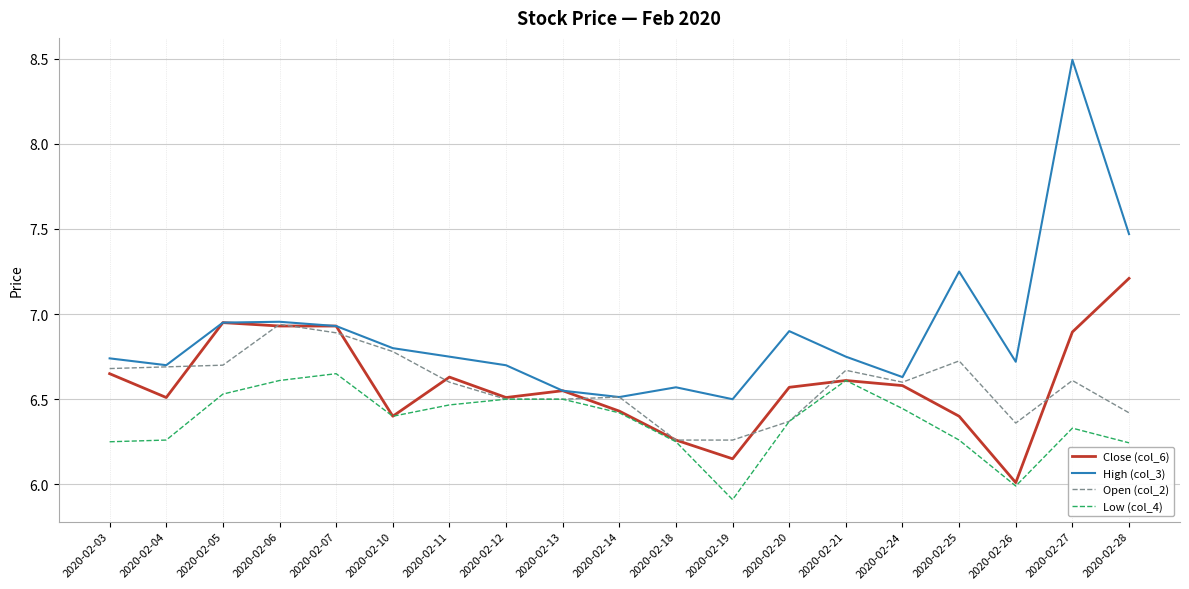

List the series in order of their peak value, highest first.

High (col_3), Close (col_6), Open (col_2), Low (col_4)